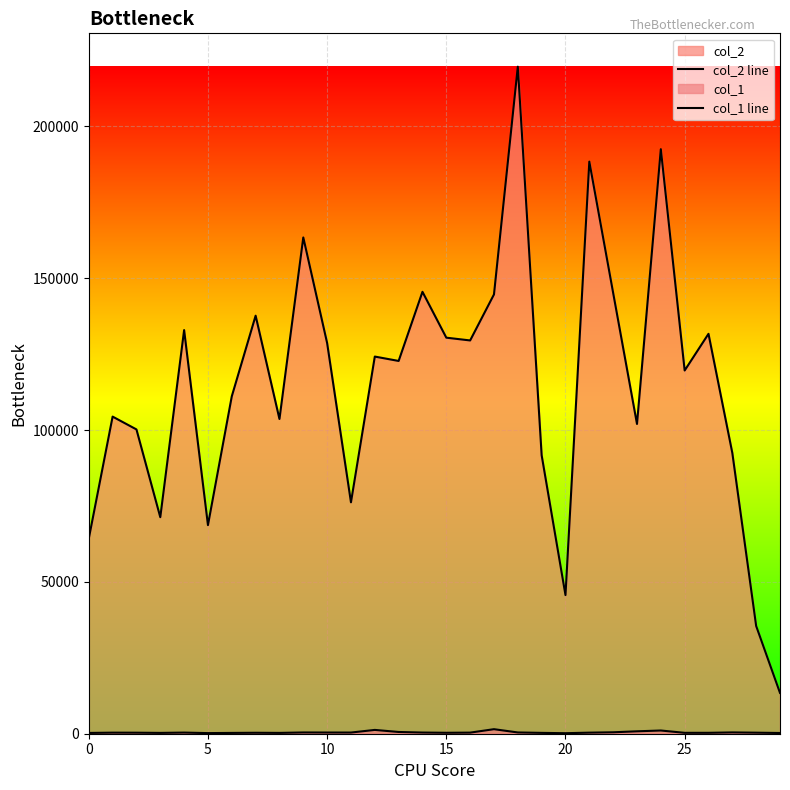

True or false: col_1 line and col_2 line cross at least once.

False